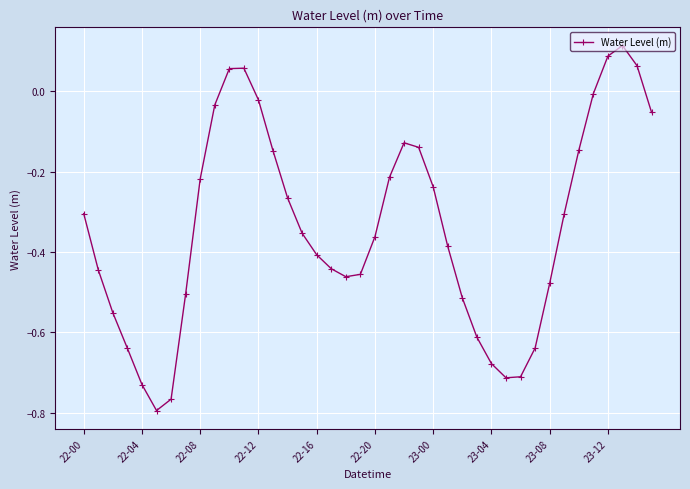

True or false: there are more than 0 points higher than both neighbors.

True